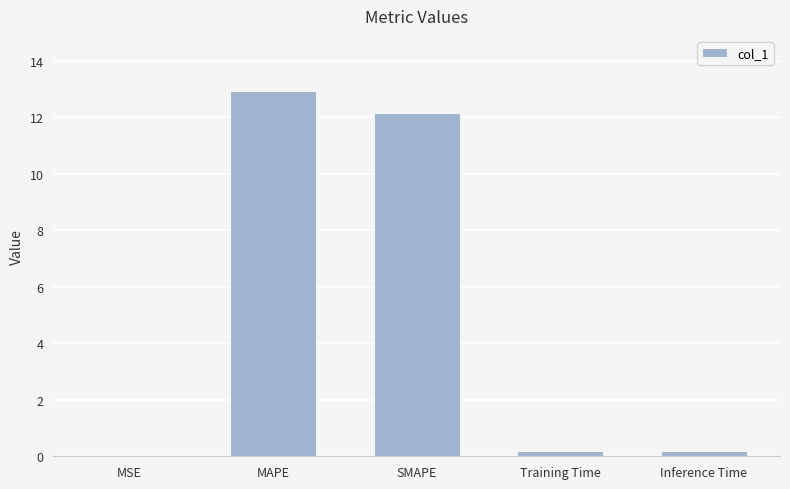

Read the value at MAPE.

12.9